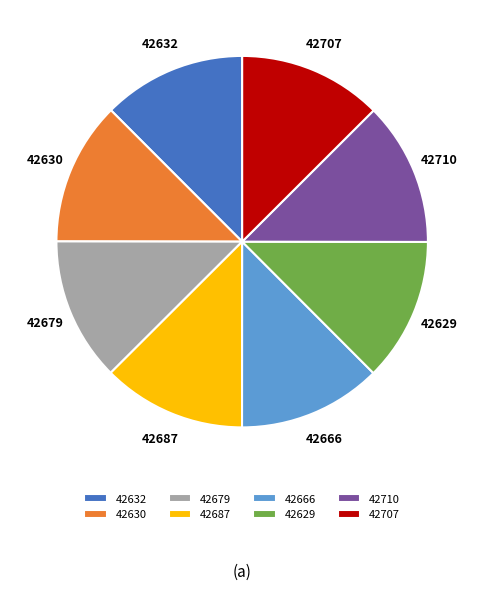

The 42666 slice represents 12% of the pie. True or false?

True